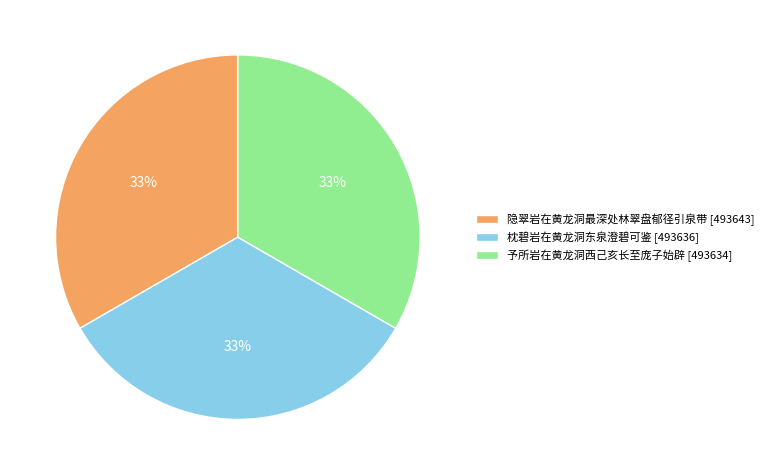

Count the number of slices in the pie.

3